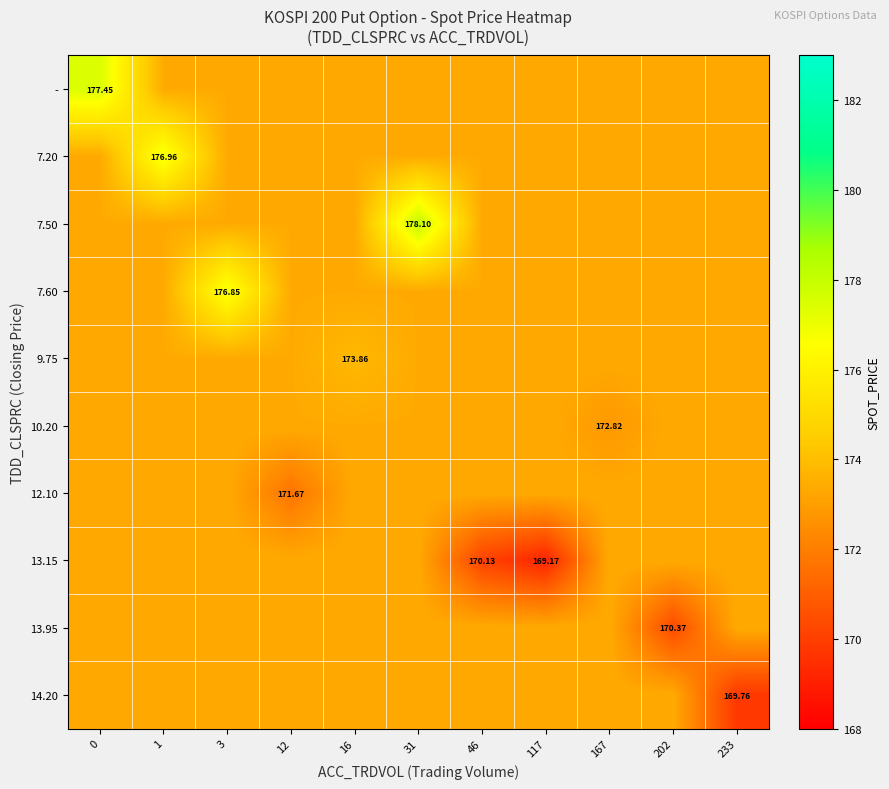

The 7.20 series shows 173.4 at 233. True or false?

True